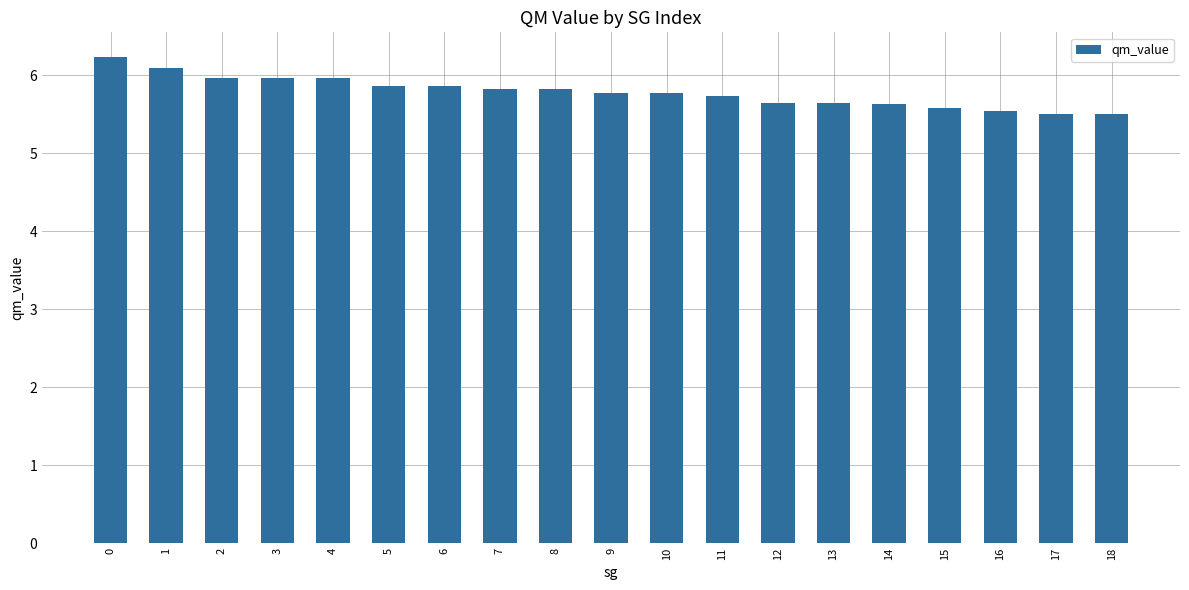

How many bars are there in total?

19